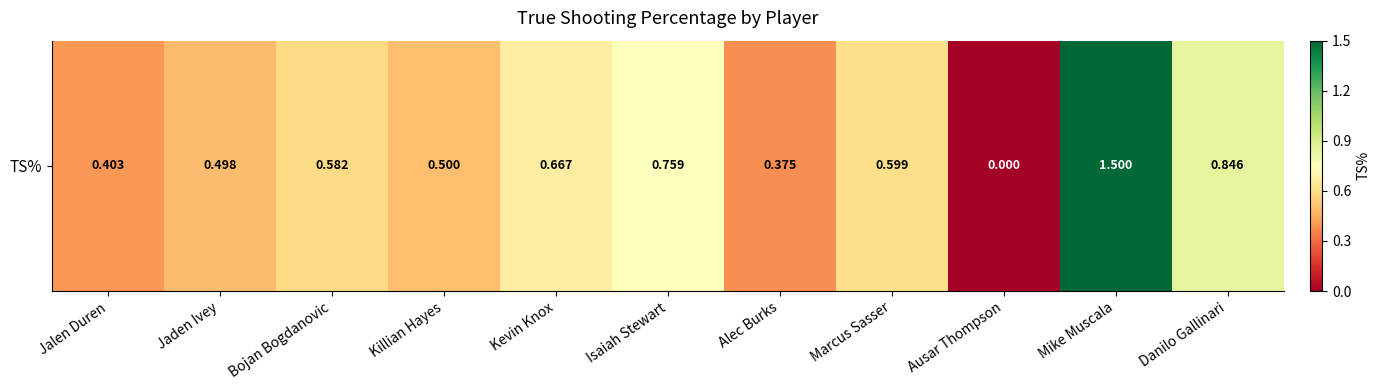

What is the sum of the values at Danilo Gallinari and Alec Burks?

1.2